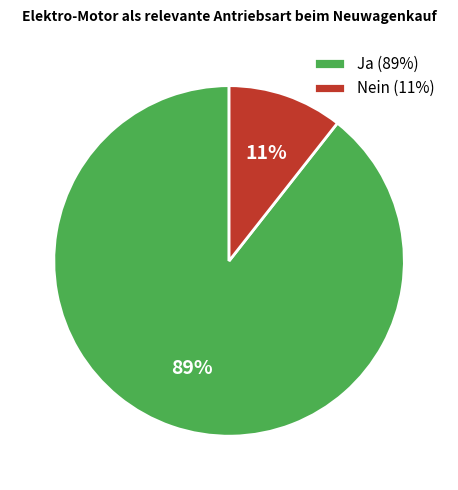

To the nearest percent, what is the average slice percentage?

50%